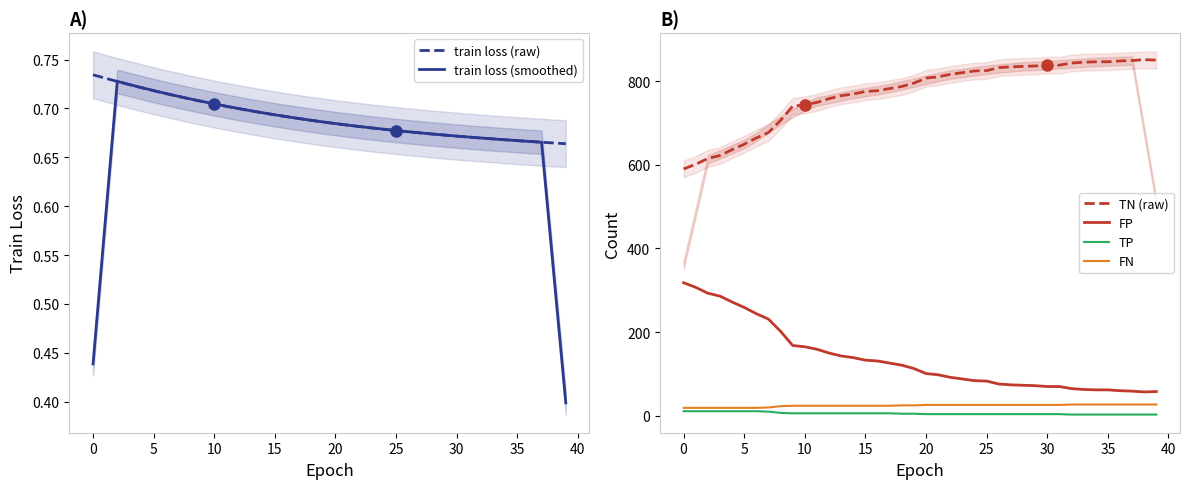

What value does the train loss (raw) series have at 19?

0.7